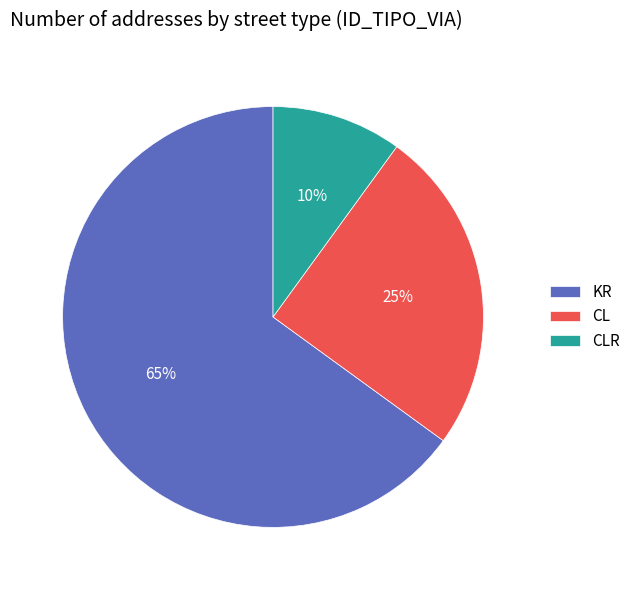

To the nearest percent, what is the average slice percentage?

33%